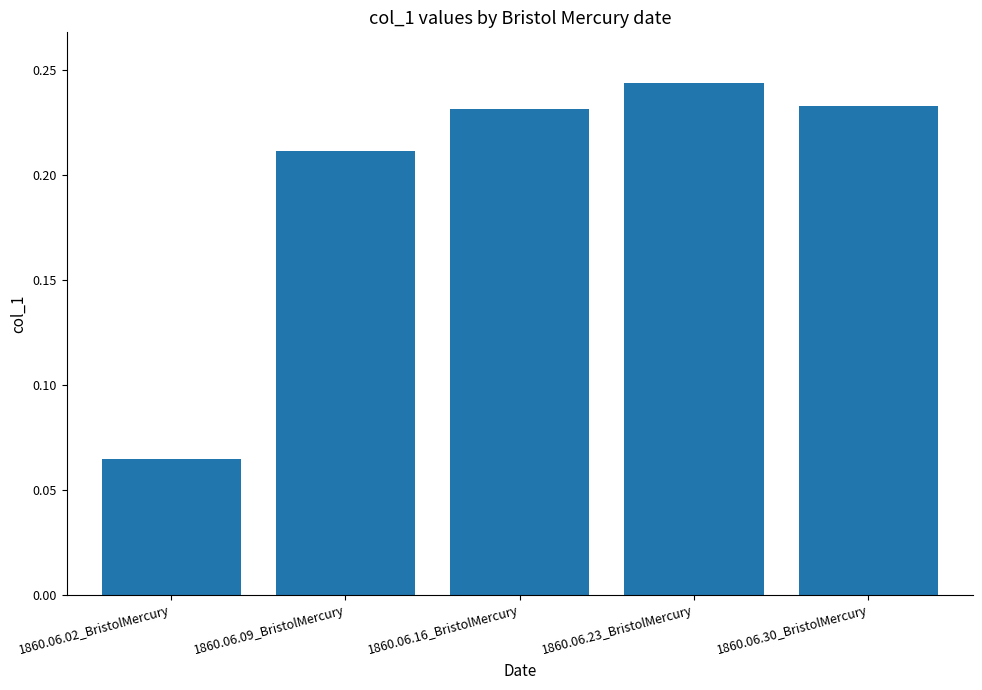

Which category has the lowest value across all series?

1860.06.02_BristolMercury